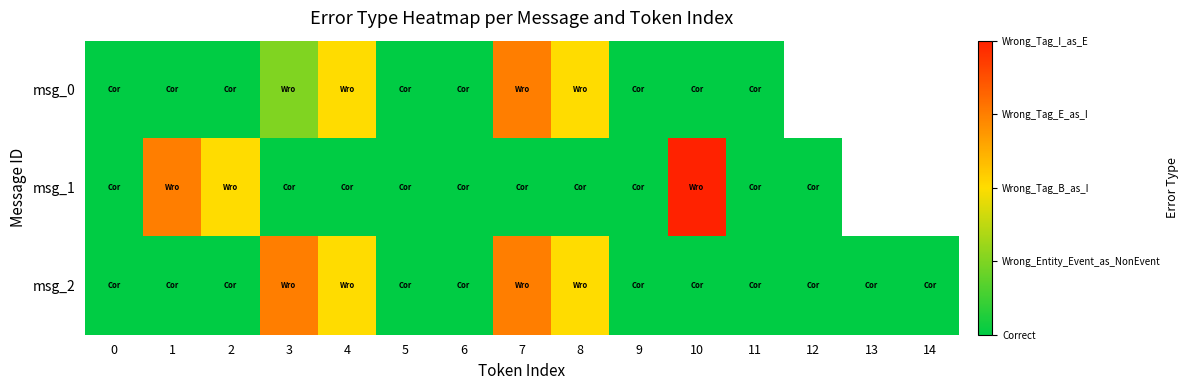

Is the value of msg_1 at 9 greater than the value of msg_0 at 12?

No